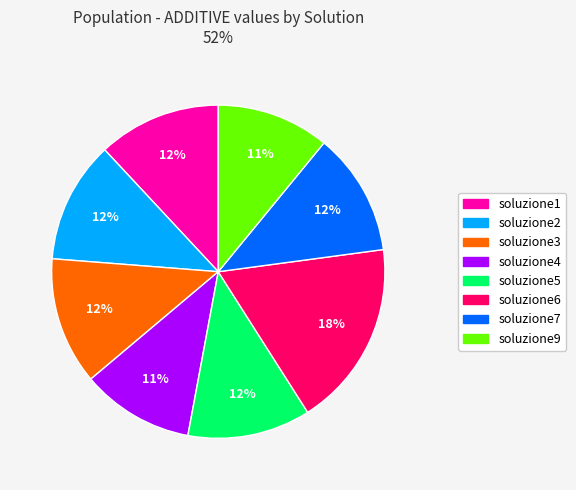

To the nearest percent, what is the combined percentage of soluzione6 and soluzione9?

29%